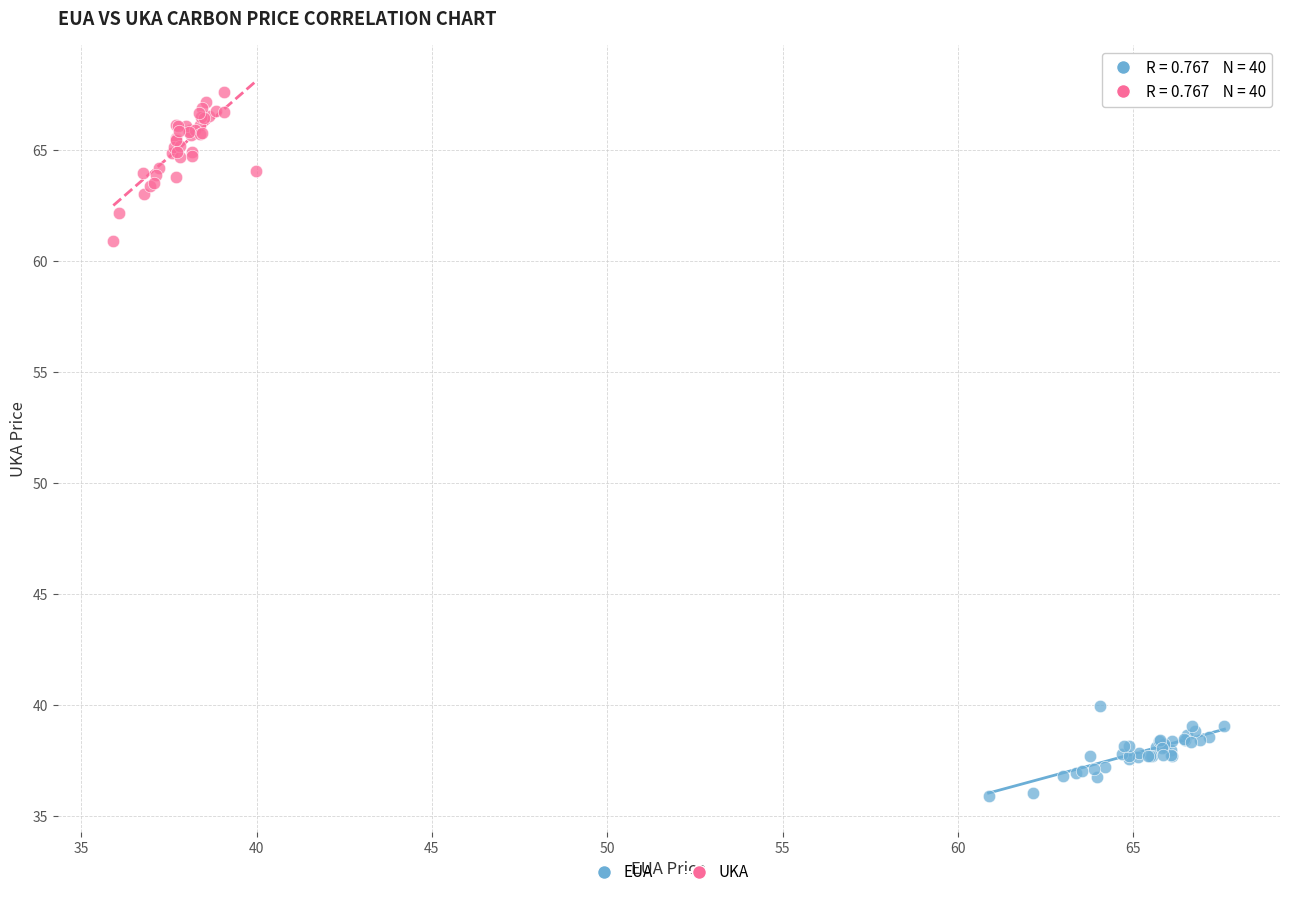

Which series contains the highest Y value?

UKA